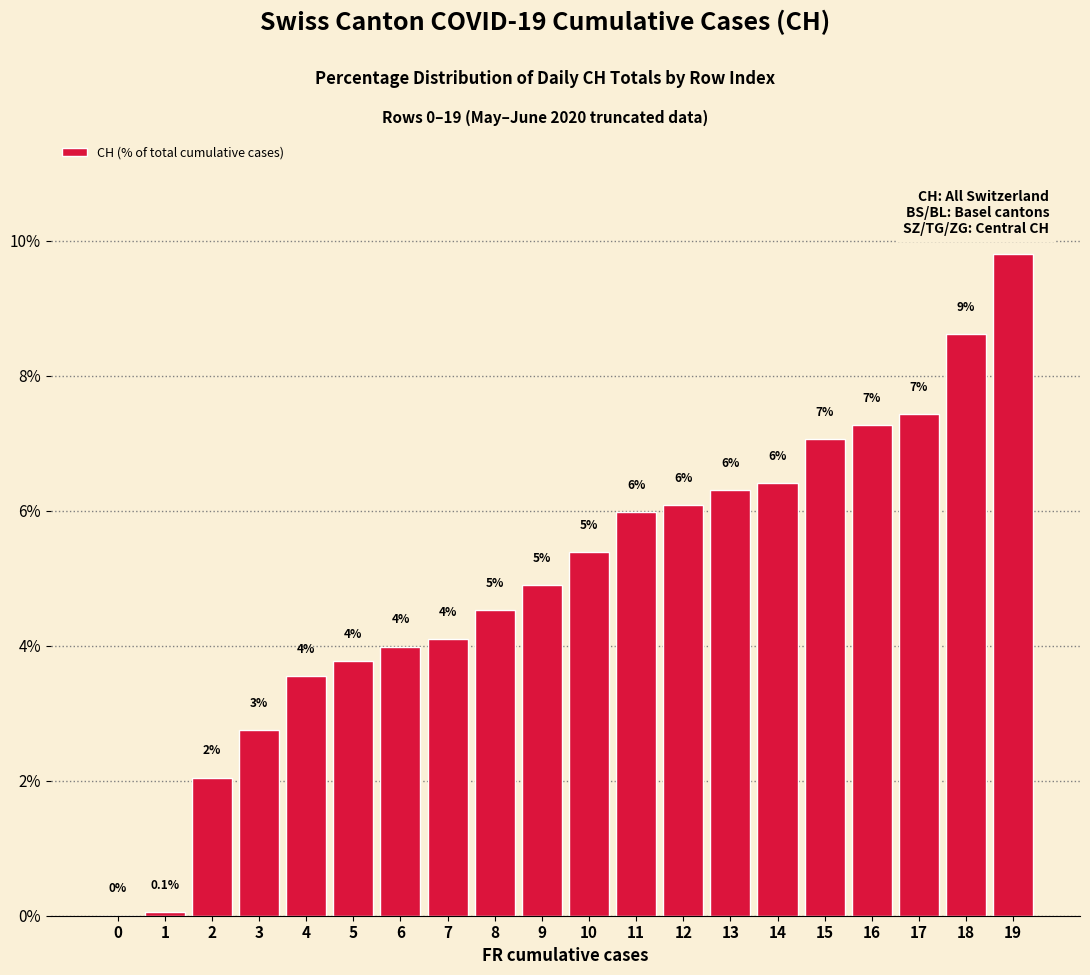

Where does the data first go above 5?

10